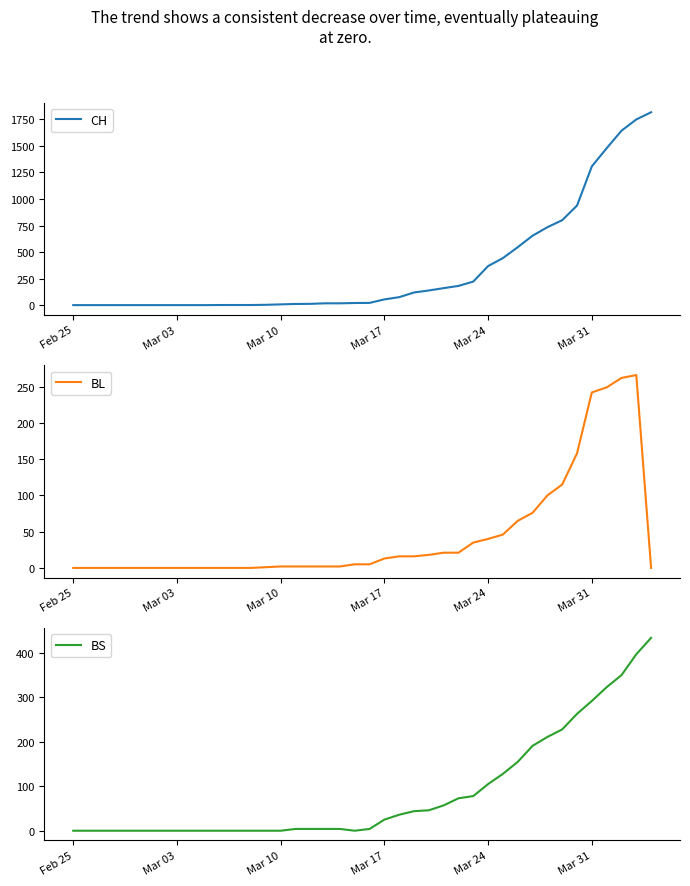

Reading left to right, list all the values displayed in this chart.

CH: 0	0	0	0	0	0	0	0	0	0	1	1	1	3	7	11	12	17	17	20	21	54	75	119	138	160	181	222	368	443	546	654	734	800	938	1307	1478	1643	1749	1817
BL: 0	0	0	0	0	0	0	0	0	0	0	0	0	1	2	2	2	2	2	5	5	13	16	16	18	21	21	35	40	46	65	76	100	115	158	242	249	262	266	0
BS: 0	0	0	0	0	0	0	0	0	0	0	0	0	0	0	4	4	4	4	0	4	25	36	44	46	57	73	78	105	128	155	191	211	228	263	292	323	350	397	434